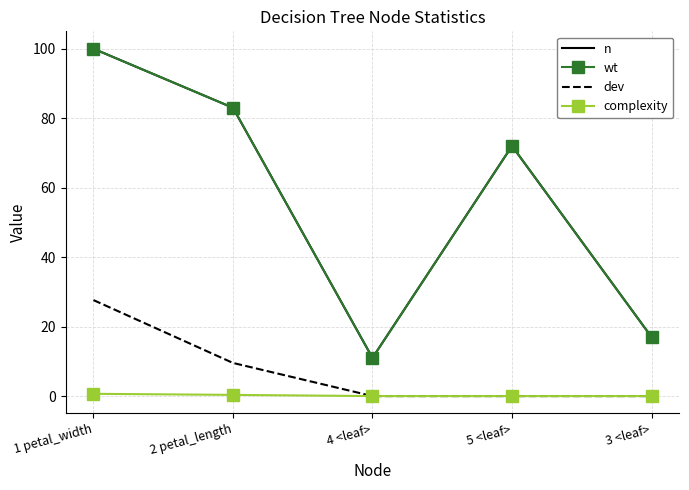

Which series has the largest total across all categories?

n